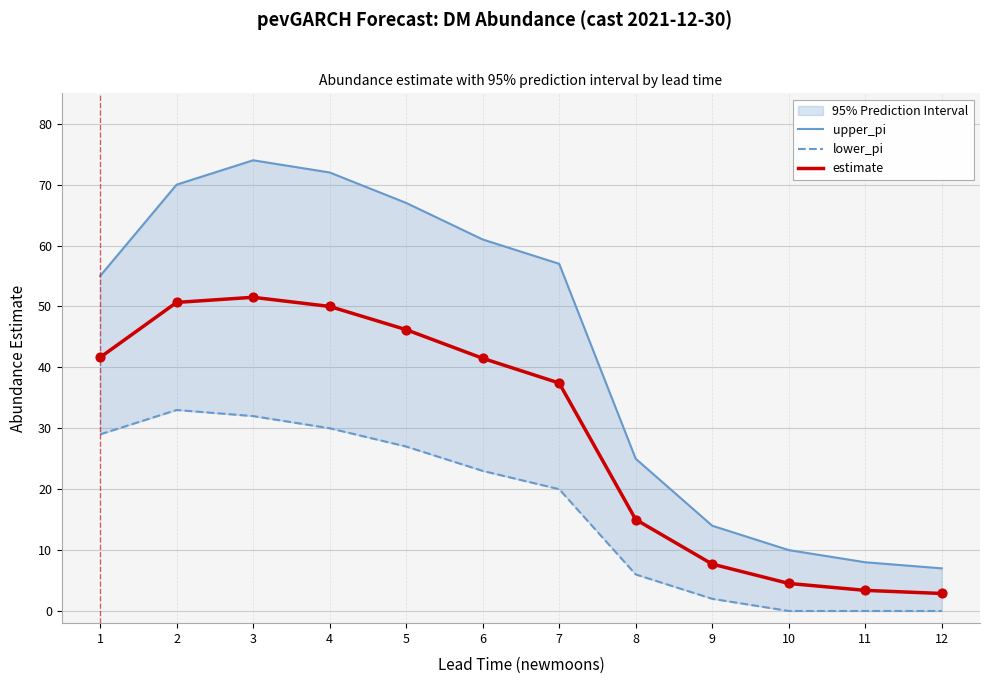

At how many categories does at least one series exceed 67?

3